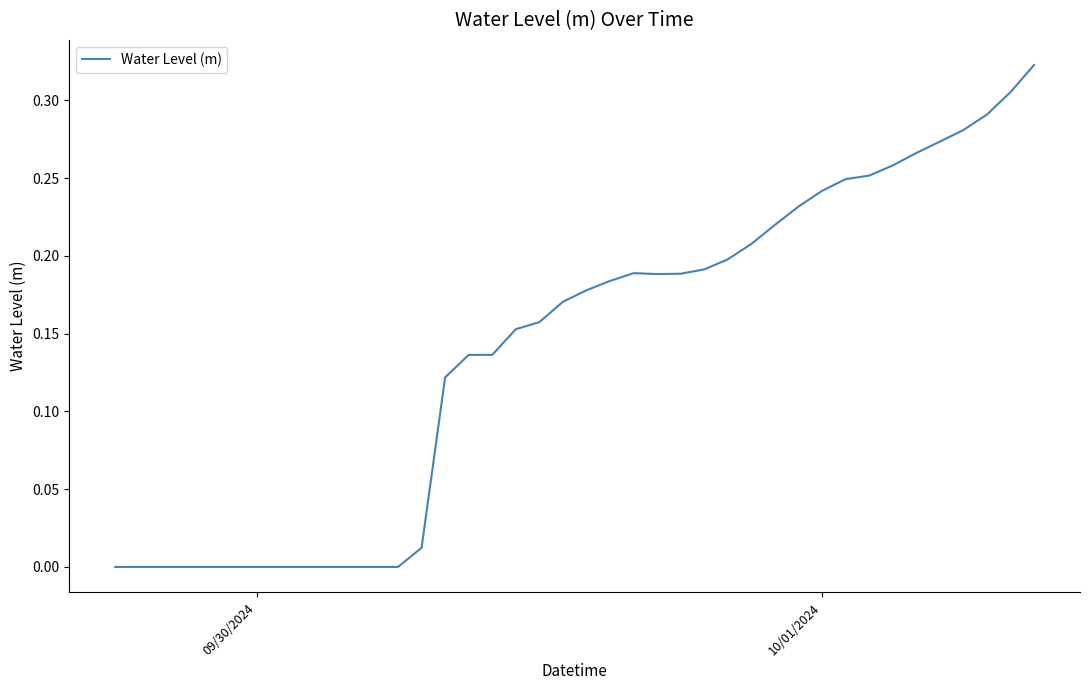

Is this an area chart (filled region under the line)?

No